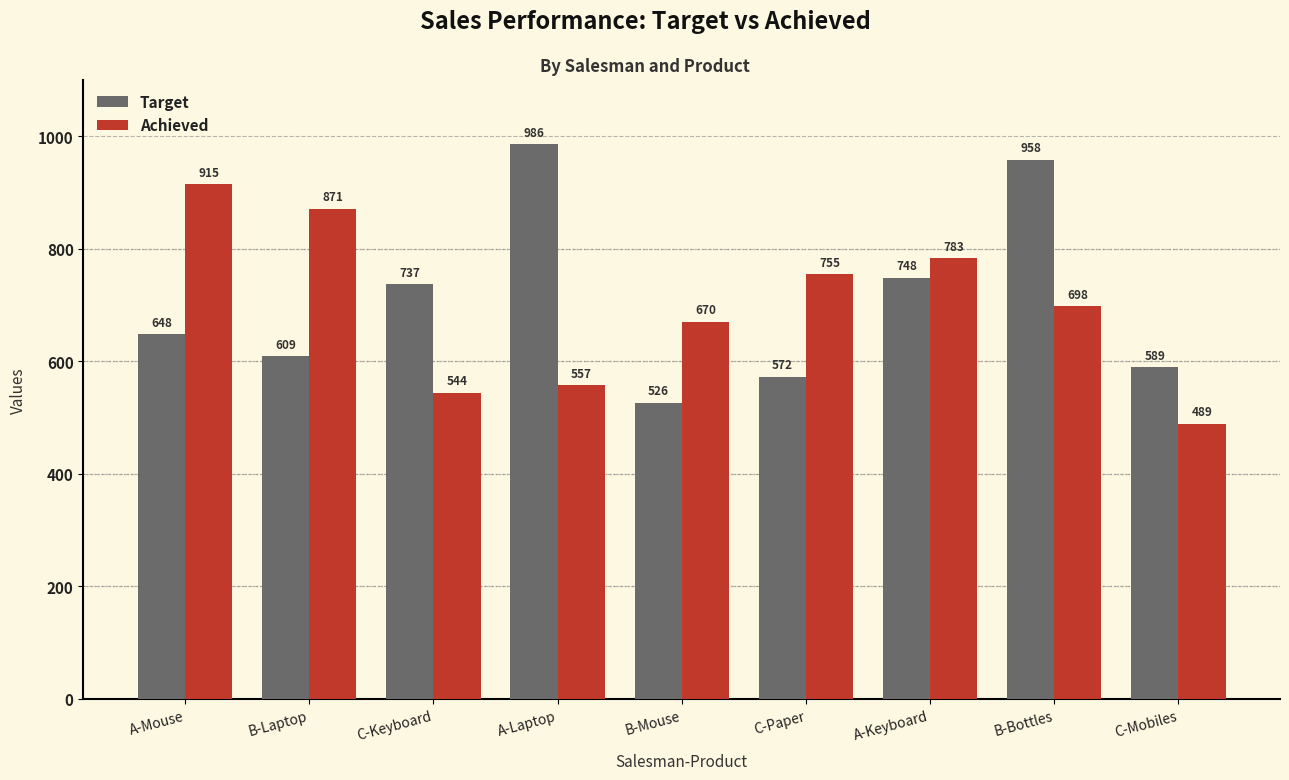

Read the Achieved value at C-Keyboard.

544